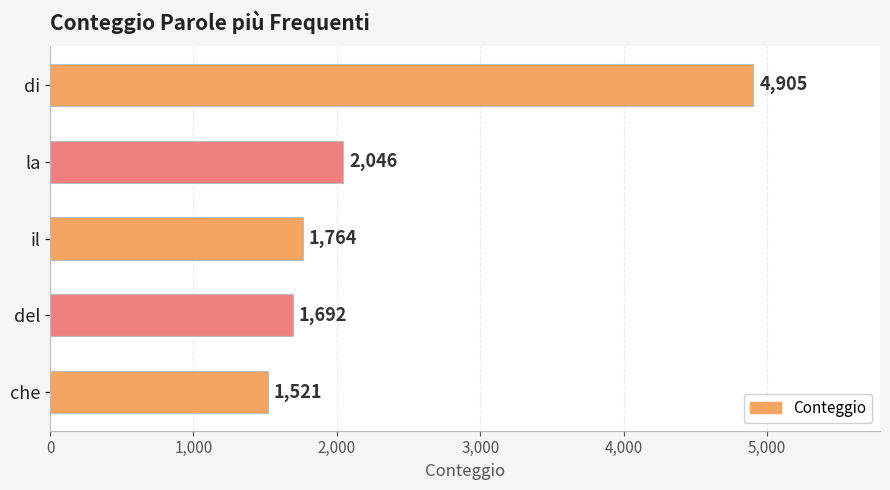

What is the sum of all values?

11928